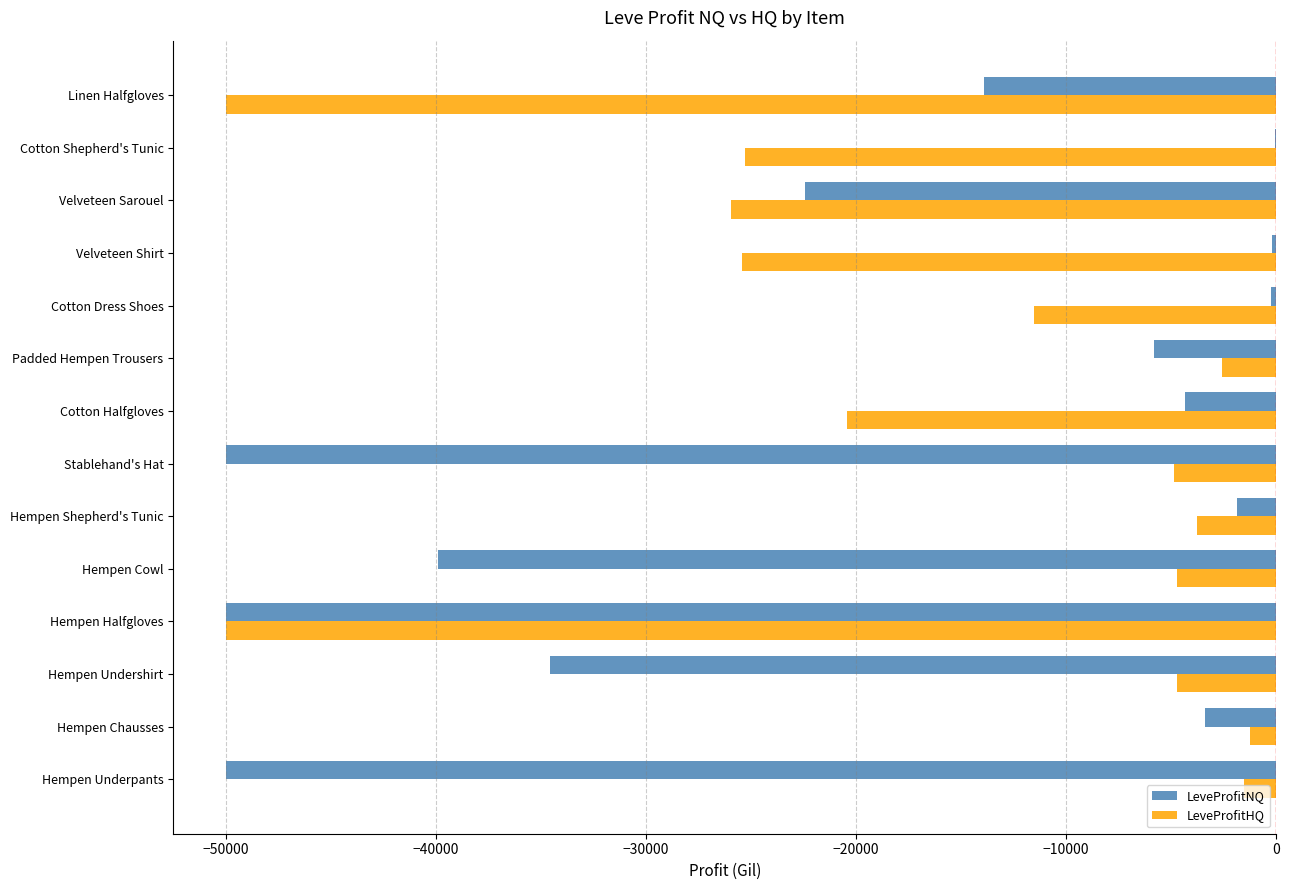

What is the total value across all series at Padded Hempen Trousers?

-8401.8